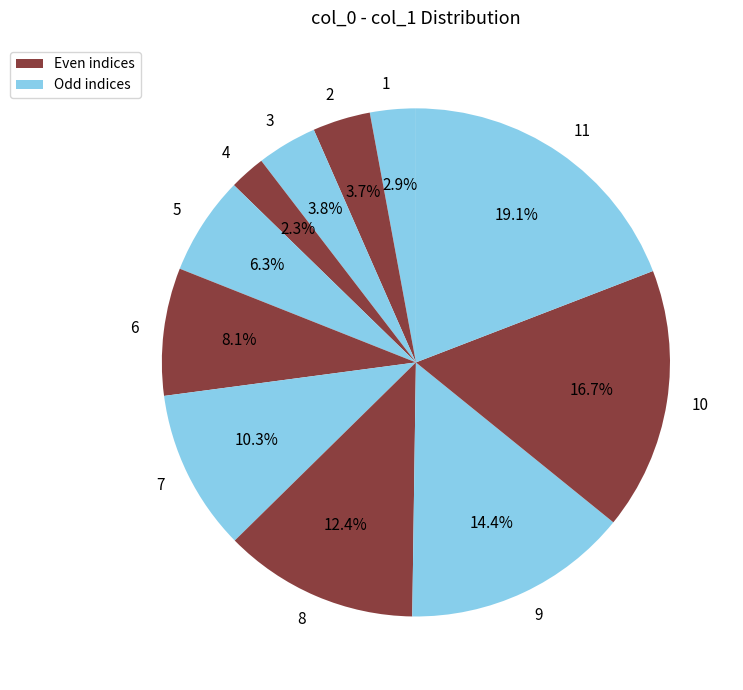

What percentage do 1 and 7 together represent?

13.2%